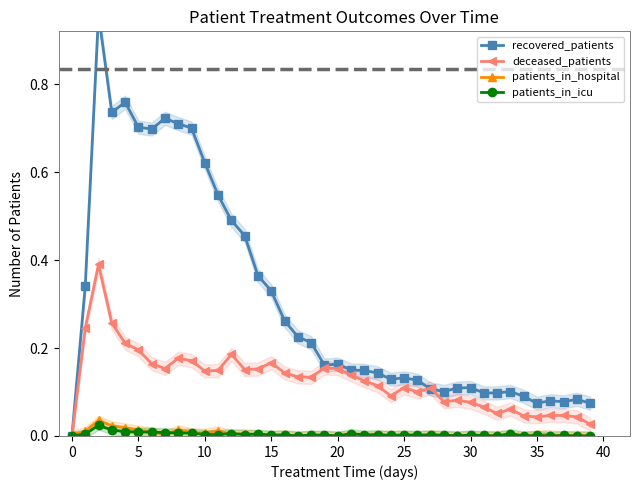

Reading left to right, what are all the values shown in this chart?

recovered_patients: 0.0	0.3	1.0	0.7	0.8	0.7	0.7	0.7	0.7	0.7	0.6	0.5	0.5	0.5	0.4	0.3	0.3	0.2	0.2	0.2	0.2	0.1	0.1	0.1	0.1	0.1	0.1	0.1	0.1	0.1	0.1	0.1	0.1	0.1	0.1	0.1	0.1	0.1	0.1	0.1
deceased_patients: 0.0	0.2	0.4	0.3	0.2	0.2	0.2	0.2	0.2	0.2	0.1	0.1	0.2	0.2	0.2	0.2	0.1	0.1	0.1	0.2	0.2	0.1	0.1	0.1	0.1	0.1	0.1	0.1	0.1	0.1	0.1	0.1	0.1	0.1	0.0	0.0	0.0	0.0	0.0	0.0
patients_in_hospital: 0.0	0.0	0.0	0.0	0.0	0.0	0.0	0.0	0.0	0.0	0.0	0.0	0.0	0.0	0.0	0.0	0.0	0.0	0.0	0.0	0.0	0.0	0.0	0.0	0.0	0.0	0.0	0.0	0.0	0.0	0.0	0.0	0.0	0.0	0.0	0.0	0.0	0.0	0.0	0.0
patients_in_icu: 0.0	0.0	0.0	0.0	0.0	0.0	0.0	0.0	0.0	0.0	0.0	0.0	0.0	0.0	0.0	0.0	0.0	0.0	0.0	0.0	0.0	0.0	0.0	0.0	0.0	0.0	0.0	0.0	0.0	0.0	0.0	0.0	0.0	0.0	0.0	0.0	0.0	0.0	0.0	0.0